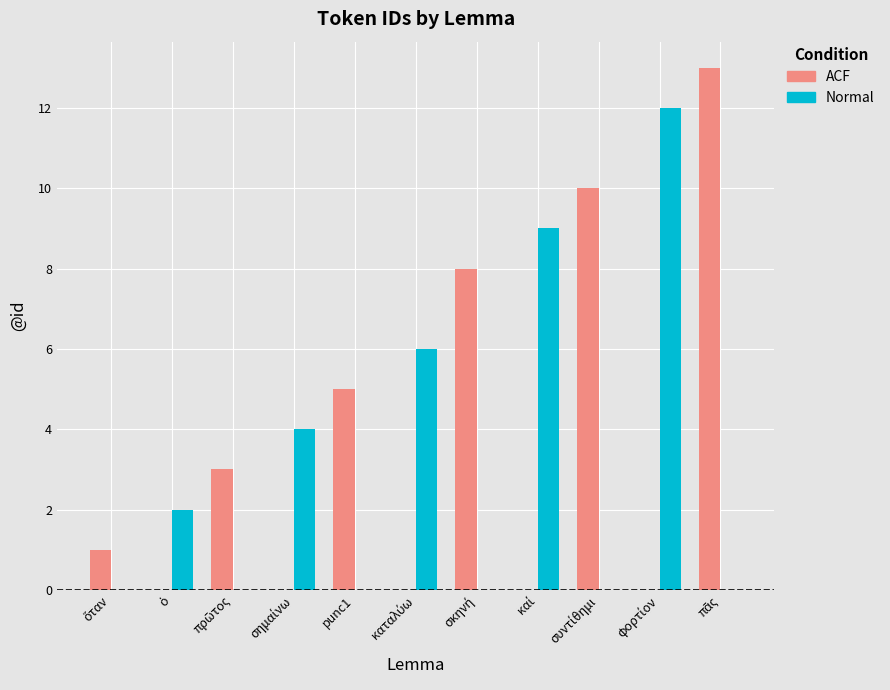

Does the chart contain stacked bars?

No